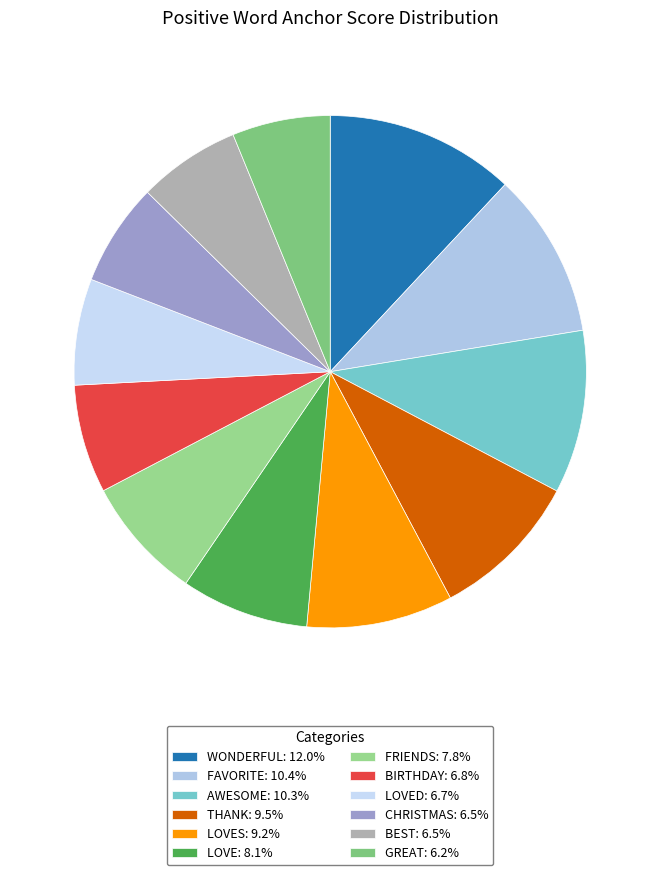

How many segments does this pie chart have?

12